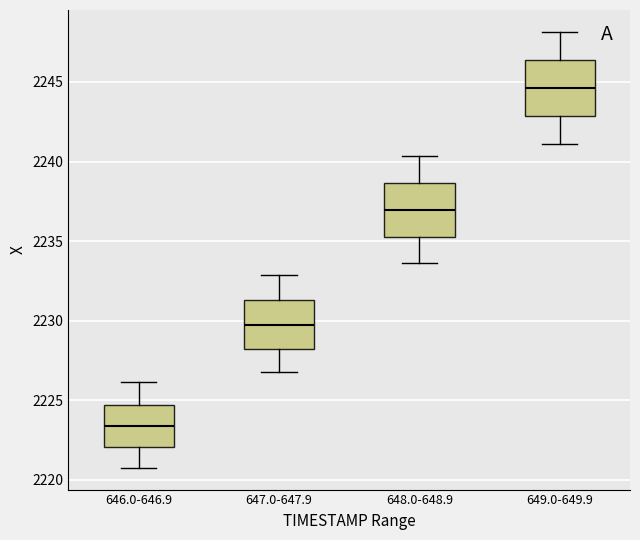

Reading left to right, read every box against the y-axis: the position of its median line, the range the box covers, and the ends of its whiskers. The values are not printed on the chart, so give them approximately, as read against the axis.

646.0-646.9: median 2223.5, box 2222.0 to 2224.5, whiskers 2221.0 to 2226.0
647.0-647.9: median 2230.0, box 2228.0 to 2231.5, whiskers 2227.0 to 2233.0
648.0-648.9: median 2237.0, box 2235.5 to 2238.5, whiskers 2233.5 to 2240.5
649.0-649.9: median 2244.5, box 2243.0 to 2246.5, whiskers 2241.0 to 2248.0